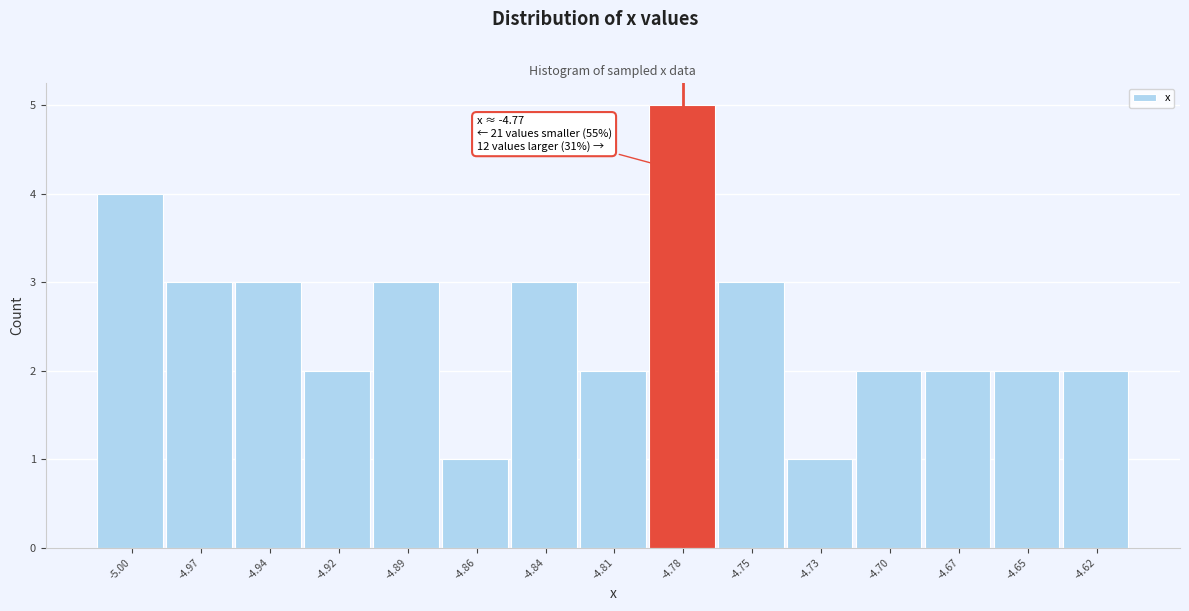

Reading left to right, list all the values displayed in this chart.

-5.00=4	-4.97=3	-4.94=3	-4.92=2	-4.89=3	-4.86=1	-4.84=3	-4.81=2	-4.78=5	-4.75=3	-4.73=1	-4.70=2	-4.67=2	-4.65=2	-4.62=2